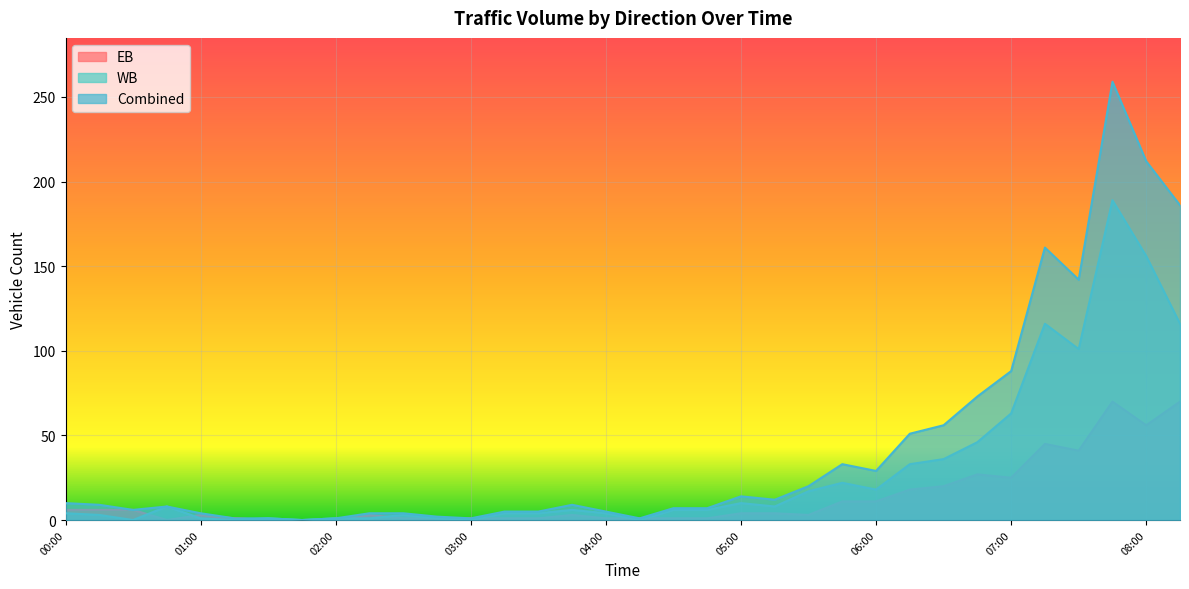

Reading left to right, transcribe all the data shown in this chart.

EB: 6	6	6	0	3	1	0	0	0	3	1	1	1	1	1	3	1	1	1	1	4	4	3	11	11	18	20	27	25	45	41	70	56	70
WB: 4	3	0	8	1	0	1	0	1	1	3	1	0	4	4	6	4	0	6	6	10	8	17	22	18	33	36	46	63	116	101	189	156	116
Combined: 10	9	6	8	4	1	1	0	1	4	4	2	1	5	5	9	5	1	7	7	14	12	20	33	29	51	56	73	88	161	142	259	212	186